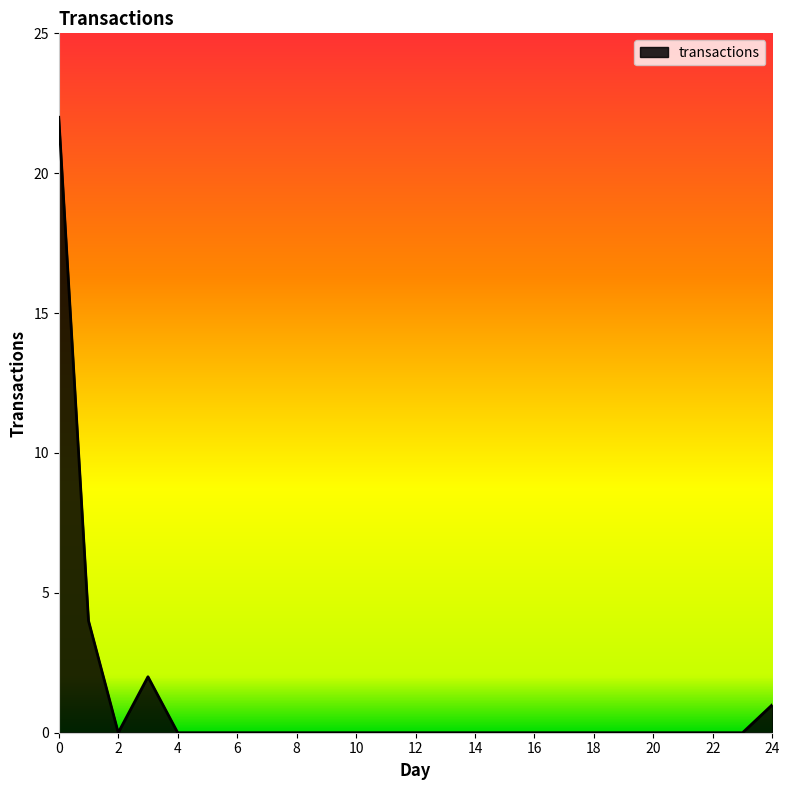

What is the maximum value shown in the chart?

22